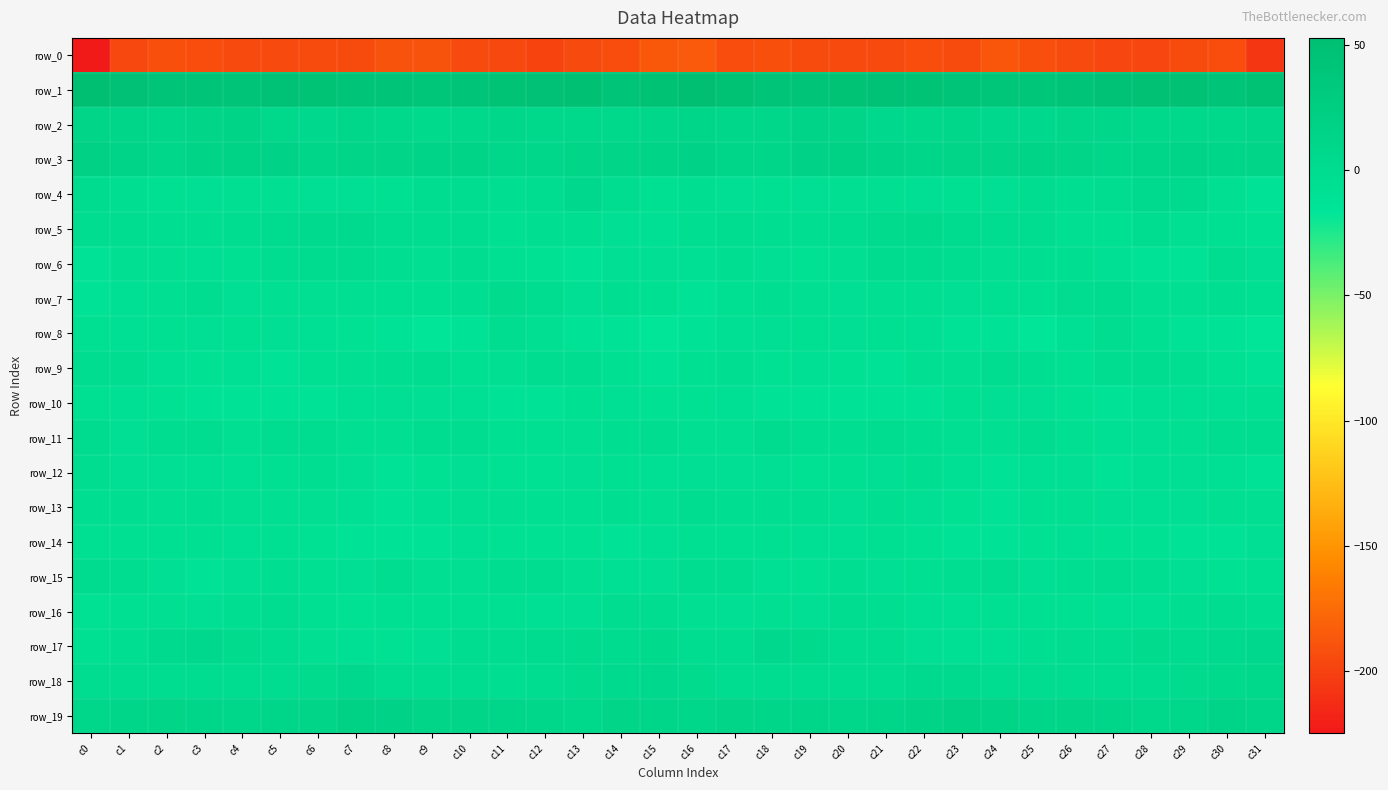

Reading right to left, what are all the values shown in this chart?

row_0: -206.9	-193.1	-194.2	-197.0	-197.4	-194.7	-192.1	-187.8	-193.7	-193.2	-194.8	-195.2	-193.8	-191.3	-193.3	-184.8	-186.3	-193.3	-195.2	-197.8	-196.2	-194.6	-189.3	-189.8	-194.2	-193.5	-195.4	-194.6	-192.5	-192.1	-195.7	-224.8
row_1: 46.7	41.8	48.7	49.2	46.1	42.9	39.2	39.7	42.8	44.3	45.4	44.7	40.9	41.9	46.5	52.8	47.2	43.9	49.8	48.2	44.8	41.3	38.8	40.7	43.7	44.5	45.5	43.3	40.9	42.9	47.8	52.3
row_2: 8.0	6.6	6.3	6.3	8.3	7.4	4.0	4.5	7.6	6.2	4.8	12.3	13.6	8.4	9.0	10.9	9.3	6.7	6.0	6.9	8.5	6.4	3.0	6.2	7.5	5.0	6.9	13.9	11.9	7.6	9.8	12.5
row_3: 11.9	11.6	13.0	9.5	7.8	11.9	14.7	11.6	12.0	11.2	13.1	17.1	15.6	10.0	10.0	15.7	14.1	12.0	12.6	7.6	9.0	13.8	13.4	11.7	11.9	11.1	15.4	16.4	14.3	8.4	12.7	18.5
row_4: -11.5	-5.2	2.6	2.0	-3.6	-4.3	-2.5	-5.8	-7.2	-6.6	-5.2	-5.1	-6.1	-7.5	-6.2	-4.6	-7.4	-1.9	4.1	-0.6	-4.4	-3.6	-3.4	-6.9	-6.8	-6.3	-5.0	-5.6	-6.2	-7.8	-3.9	0.1
row_5: -9.3	-6.9	-5.7	-3.1	-7.6	-4.9	-1.6	-1.6	0.6	3.2	0.9	-1.4	-4.4	-4.5	-2.9	-4.0	-8.1	-6.2	-4.7	-3.8	-7.9	-2.9	-1.6	-1.3	2.3	2.6	-0.1	-2.6	-4.6	-4.0	-1.8	-1.0
row_6: -6.0	-3.4	-10.6	-10.3	-8.3	-4.6	-4.2	-5.6	-0.6	-0.2	-0.2	-4.9	-9.2	-6.5	-4.5	-8.9	-6.5	-5.9	-11.4	-9.2	-7.4	-3.1	-5.6	-3.8	0.0	-0.1	-1.2	-7.0	-8.4	-4.9	-5.6	-11.5
row_7: -7.3	-3.8	-5.3	-5.7	0.6	-1.7	-7.3	-7.7	-5.9	-5.5	-5.5	-6.4	-5.0	-3.9	-7.6	-10.6	-7.3	-3.8	-6.6	-3.1	0.9	-3.9	-7.9	-7.1	-5.7	-5.4	-5.6	-6.6	-3.2	-5.2	-8.6	-11.4
row_8: -16.4	-13.6	-10.4	-7.9	-1.5	-8.4	-16.9	-11.8	-10.5	-8.4	-7.4	-6.5	-7.4	-6.6	-8.6	-13.7	-15.6	-12.2	-10.4	-4.7	-2.4	-12.9	-15.8	-10.5	-9.8	-8.2	-6.6	-7.3	-6.5	-7.3	-8.4	-7.7
row_9: -11.9	-9.4	-4.4	-2.9	-3.6	-7.3	-4.5	-2.7	-5.2	-5.2	-10.3	-9.2	-8.7	-9.9	-4.1	-7.1	-11.8	-7.5	-3.6	-2.7	-5.1	-7.1	-3.0	-3.8	-5.0	-6.9	-10.8	-8.3	-9.6	-8.5	-1.6	-1.6
row_10: -7.5	-8.9	-8.4	-8.8	-12.7	-9.8	-6.8	-6.8	-7.3	-11.6	-10.3	-12.4	-13.8	-10.7	-8.8	-9.9	-9.9	-9.0	-7.8	-10.4	-12.4	-8.4	-6.5	-6.8	-9.0	-11.6	-10.4	-13.1	-13.2	-9.5	-8.8	-7.7
row_11: -2.9	-3.1	-5.1	-6.6	-8.6	-4.8	-2.5	-4.7	-5.3	-3.7	-1.1	-4.4	-4.0	0.0	-5.7	-5.6	-2.5	-4.0	-5.2	-7.7	-7.6	-3.5	-2.9	-5.5	-5.0	-2.2	-2.0	-5.2	-1.9	-1.0	-6.8	-0.2
row_12: -11.6	-8.9	-6.5	-8.4	-10.1	-6.5	-8.0	-11.1	-8.6	-4.1	-6.6	-7.8	-9.3	-6.8	-6.5	-6.3	-9.0	-7.2	-6.6	-9.6	-9.1	-6.0	-9.7	-10.8	-6.5	-4.5	-7.4	-8.2	-8.7	-5.9	-6.5	-3.3
row_13: -5.1	-5.6	-6.2	-8.8	-5.9	-5.3	-6.9	-10.8	-9.7	-6.2	-4.5	-5.9	-4.4	-4.6	-4.5	-2.9	-5.2	-4.5	-7.9	-7.9	-5.4	-5.2	-8.8	-11.1	-8.3	-5.3	-5.0	-5.5	-4.0	-4.9	-4.3	-4.5
row_14: -6.5	-11.6	-10.3	-9.0	-9.9	-8.4	-9.8	-12.2	-11.8	-10.0	-7.8	-8.5	-8.2	-7.3	-7.7	-6.9	-8.9	-11.2	-9.9	-9.1	-9.9	-7.9	-11.3	-12.4	-11.1	-9.1	-7.5	-8.8	-7.8	-7.2	-7.7	-7.4
row_15: -7.6	-9.1	-6.0	-4.1	-2.8	-3.9	-6.2	-2.7	-4.3	-7.2	-6.2	-3.9	-9.6	-8.1	-3.0	-2.6	-6.6	-8.5	-5.1	-3.5	-3.0	-4.9	-5.7	-1.8	-6.1	-7.3	-4.4	-5.8	-10.3	-6.0	-1.4	-0.3
row_16: -3.6	-2.6	-4.7	-8.3	-8.0	-7.0	-7.6	-7.2	-8.6	-8.7	-4.3	-2.3	-6.3	-5.3	-6.3	-5.5	-2.8	-2.9	-6.7	-8.3	-7.5	-7.4	-7.6	-7.1	-9.4	-7.5	-2.2	-4.1	-6.0	-5.5	-7.3	-9.4
row_17: 5.0	1.9	0.4	0.9	-2.6	-2.7	-4.3	-8.8	-8.4	-6.6	-2.6	-0.8	3.9	4.1	-0.7	-1.8	3.7	0.4	0.9	-0.1	-3.2	-2.9	-6.0	-9.5	-8.0	-4.9	-2.0	1.0	4.8	2.8	-3.7	-7.1
row_18: 6.3	3.3	1.3	-1.0	-3.5	-3.0	-1.2	-2.3	2.7	2.7	-1.3	-1.0	-0.8	-1.2	-0.9	1.3	4.5	1.9	1.1	-2.6	-3.6	-2.3	-1.4	-1.7	4.0	1.2	-2.0	-0.5	-1.0	-1.1	-1.4	-0.5
row_19: 9.8	12.7	8.1	6.0	10.3	12.2	11.6	14.0	17.1	14.7	10.4	8.7	9.4	11.5	11.7	9.1	9.6	12.3	6.2	7.5	11.3	11.9	12.3	15.0	17.4	12.6	9.5	8.7	10.2	12.1	10.8	9.0